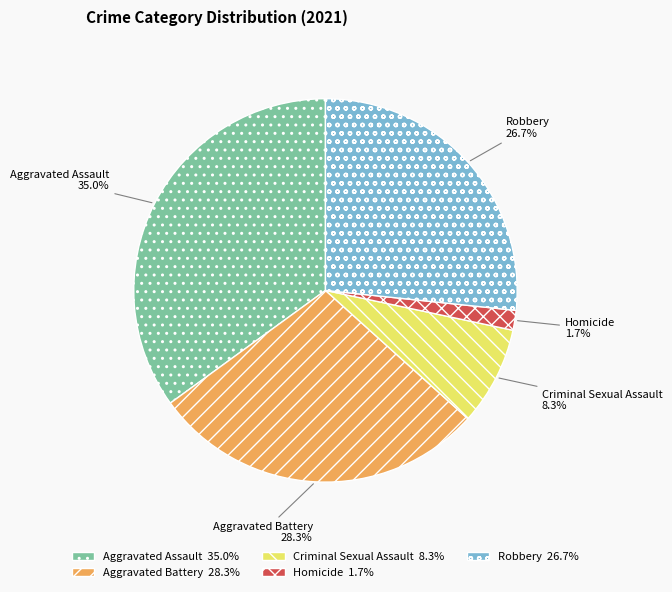

Do Criminal Sexual Assault and Aggravated Assault together represent more than half of the pie?

No